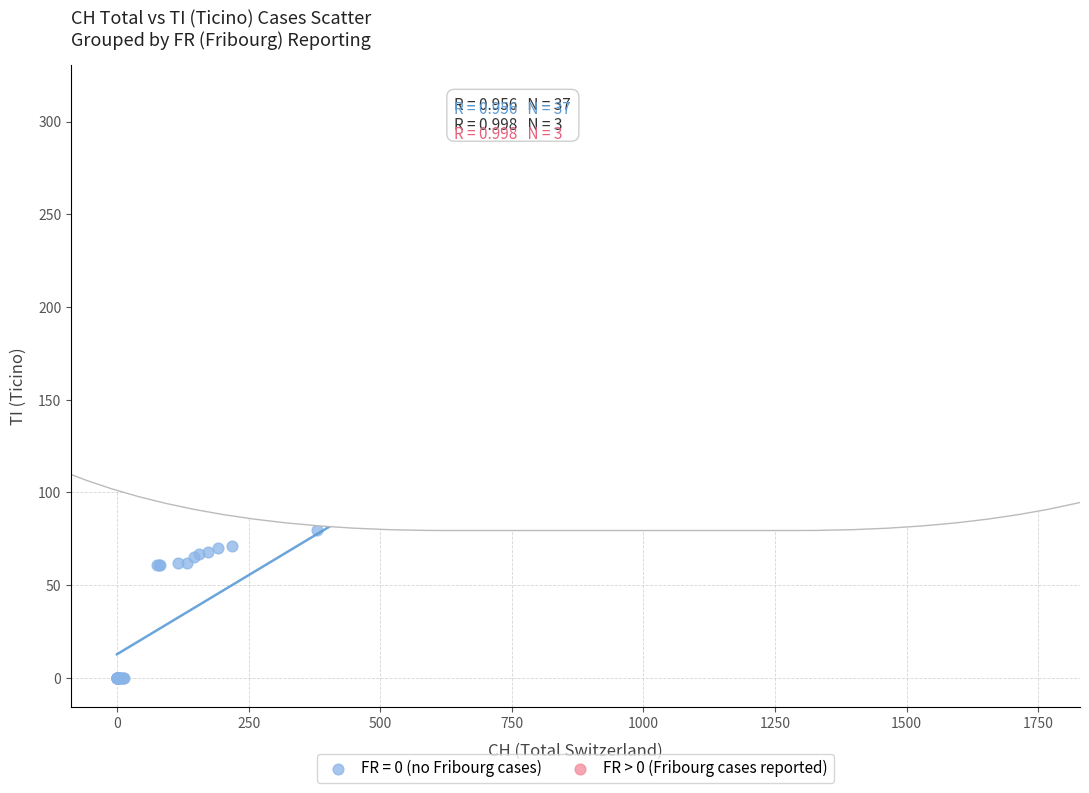

Which series contains the lowest Y value?

FR = 0 (no Fribourg cases)